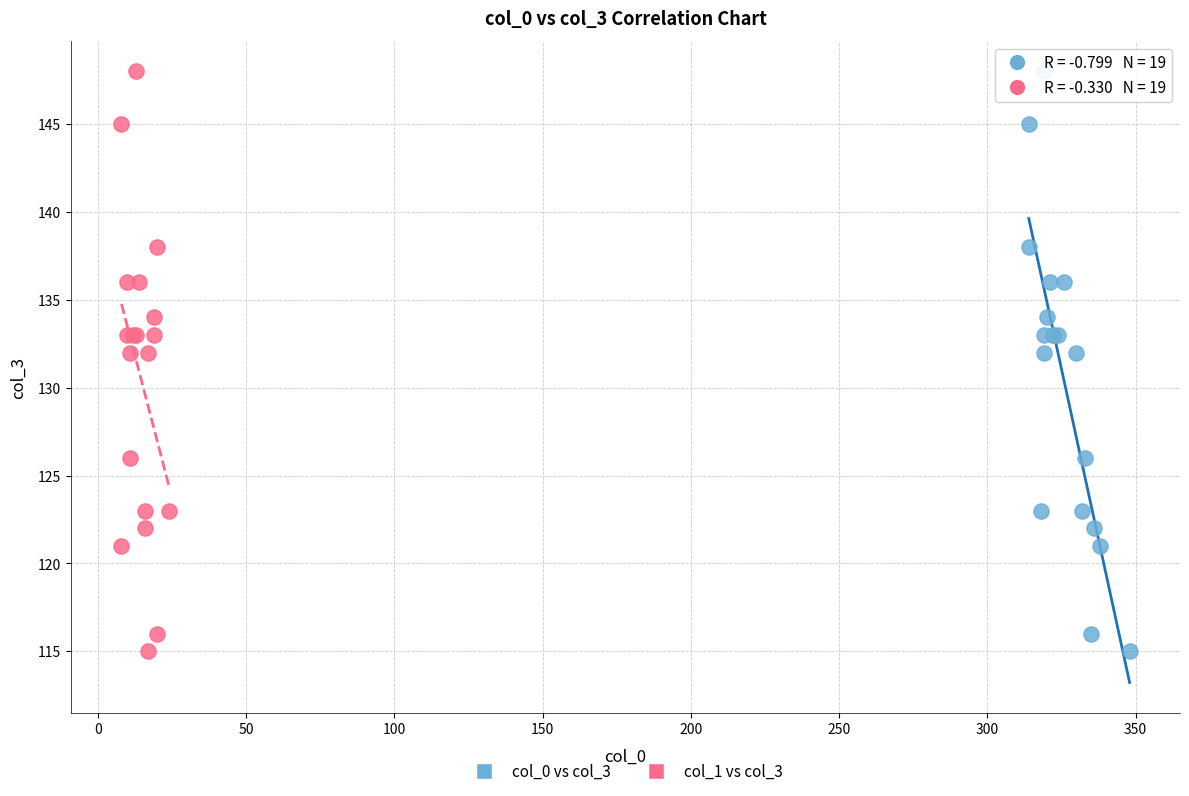

What are all the series names shown in the legend?

col_0 vs col_3, col_1 vs col_3